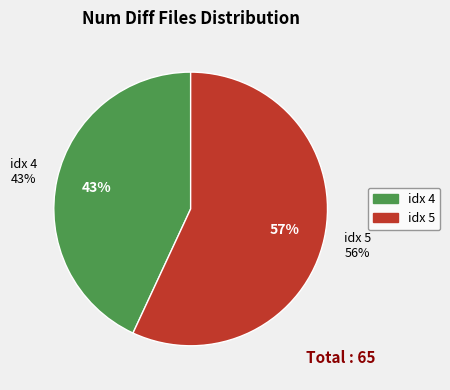

How many segments does this pie chart have?

2